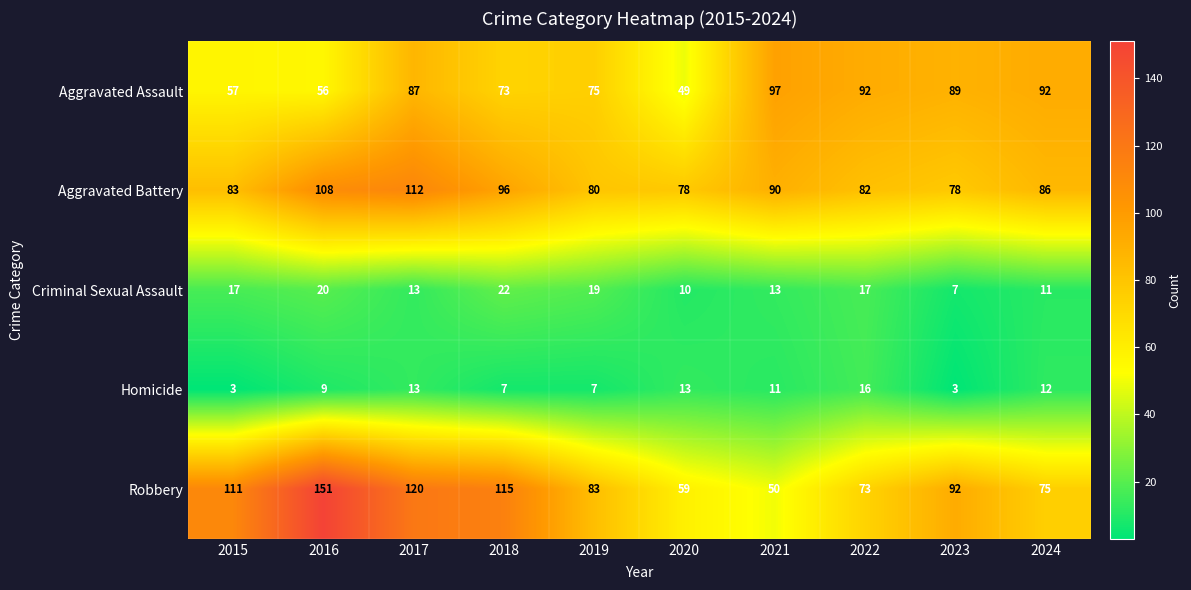

What is the difference between the maximum and minimum values in the Criminal Sexual Assault series?

15